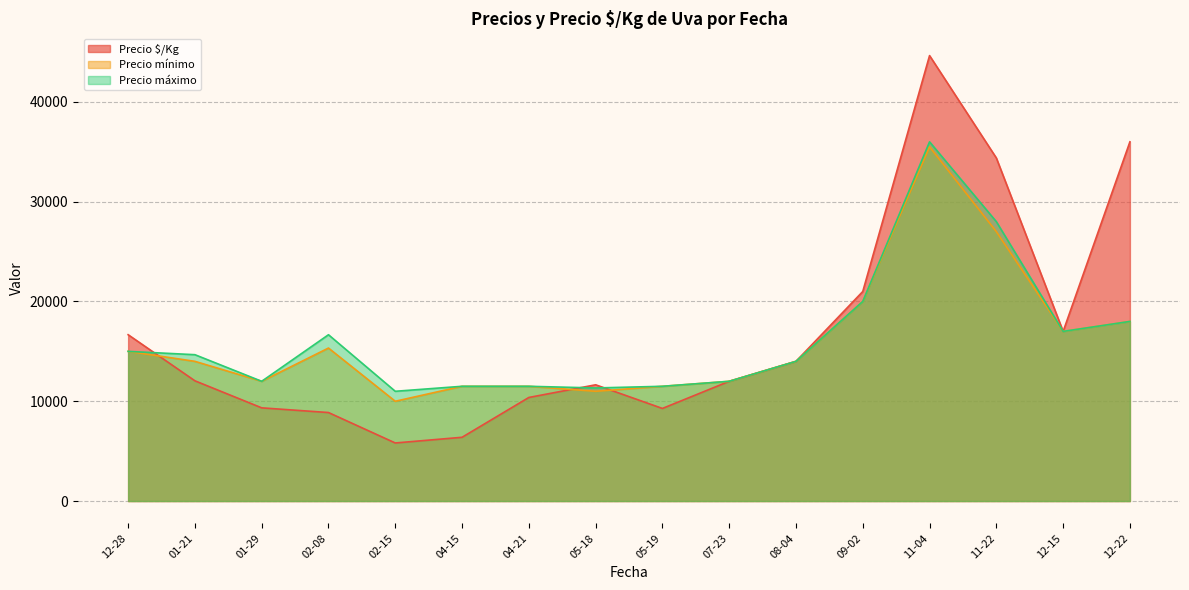

Which series has the largest total across all categories?

Precio $/Kg